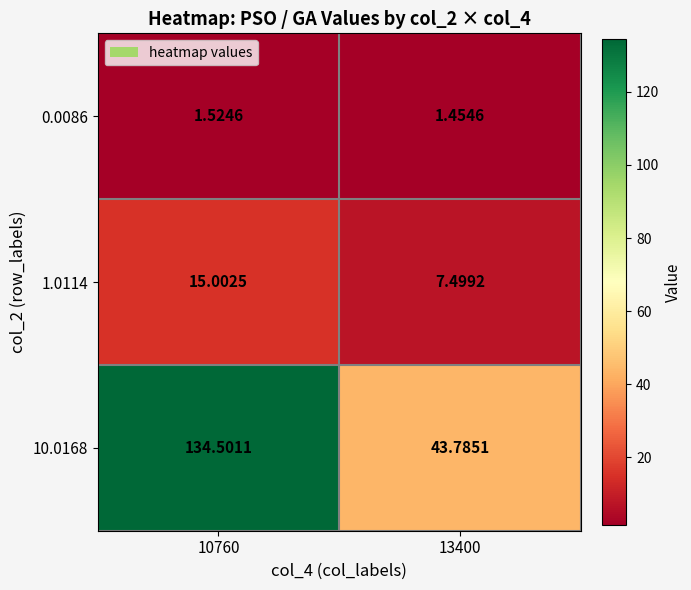

Between 13400 and 10760, which is larger?

10760